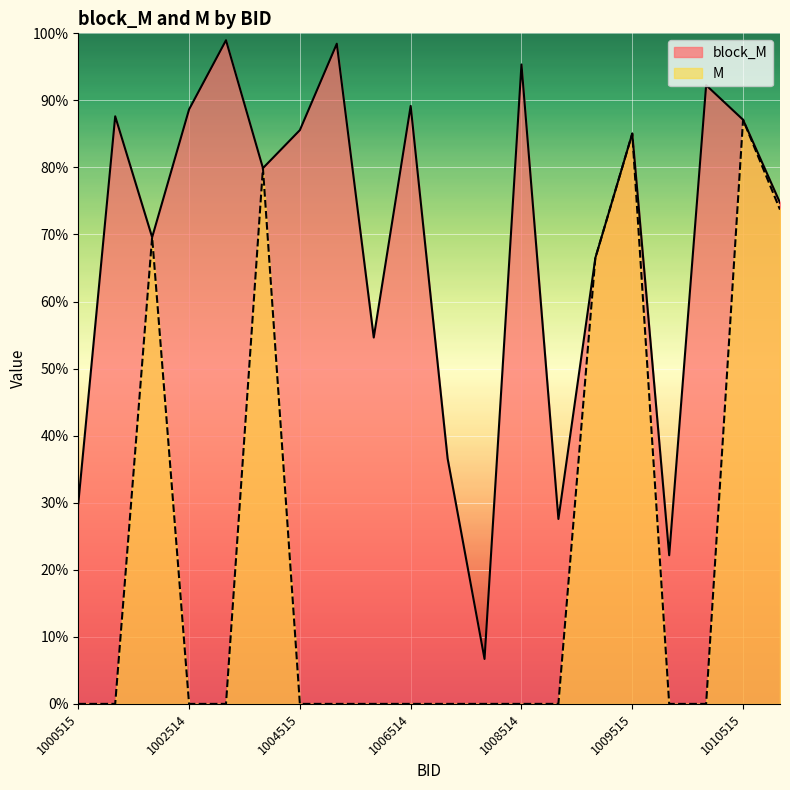

Reading left to right, list all the values displayed in this chart.

block_M: 1000515=0.3	1001514=0.9	1001515=0.7	1002514=0.9	1003514=1.0	1003515=0.8	1004515=0.9	1005514=1.0	1005515=0.5	1006514=0.9	1006515=0.4	1007515=0.1	1008514=1.0	1008515=0.3	1008516=0.7	1009515=0.9	1009516=0.2	1010514=0.9	1010515=0.9	1011515=0.7
M: 1000515=0.0	1001514=0.0	1001515=0.7	1002514=0.0	1003514=0.0	1003515=0.8	1004515=0.0	1005514=0.0	1005515=0.0	1006514=0.0	1006515=0.0	1007515=0.0	1008514=0.0	1008515=0.0	1008516=0.7	1009515=0.9	1009516=0.0	1010514=0.0	1010515=0.9	1011515=0.7